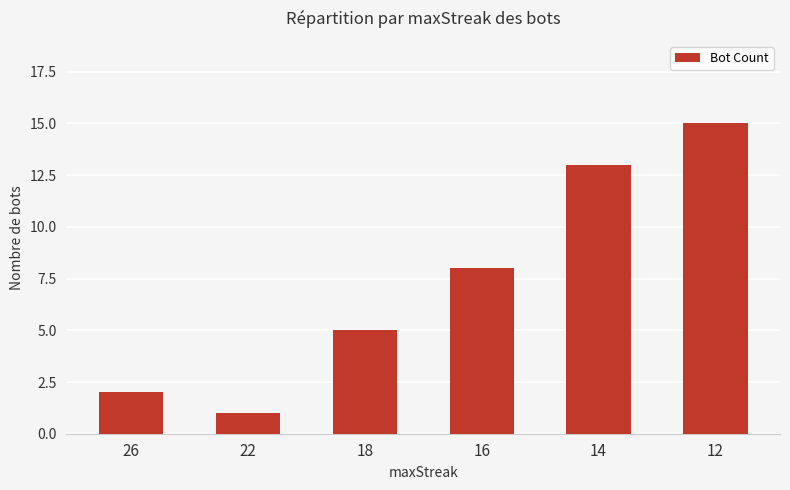

Count the number of categories in the chart.

6